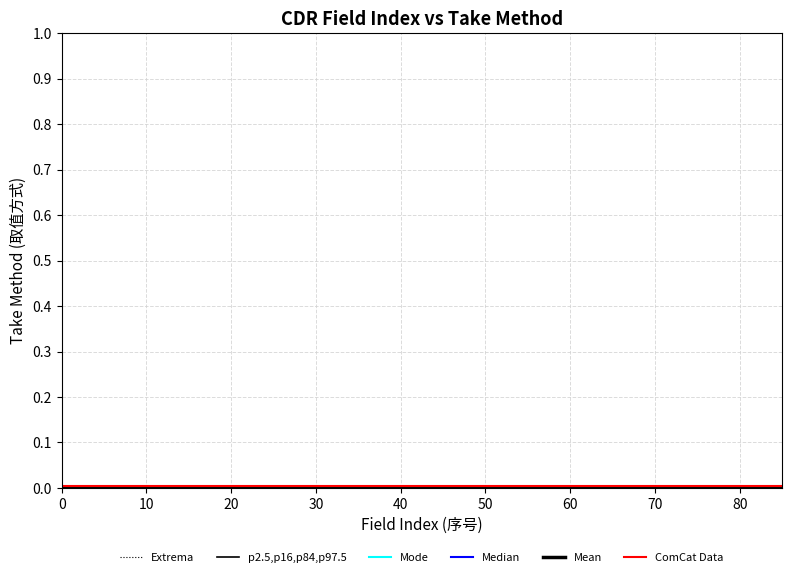

True or false: p2.5,p16,p84,p97.5 and Extrema cross at least once.

False